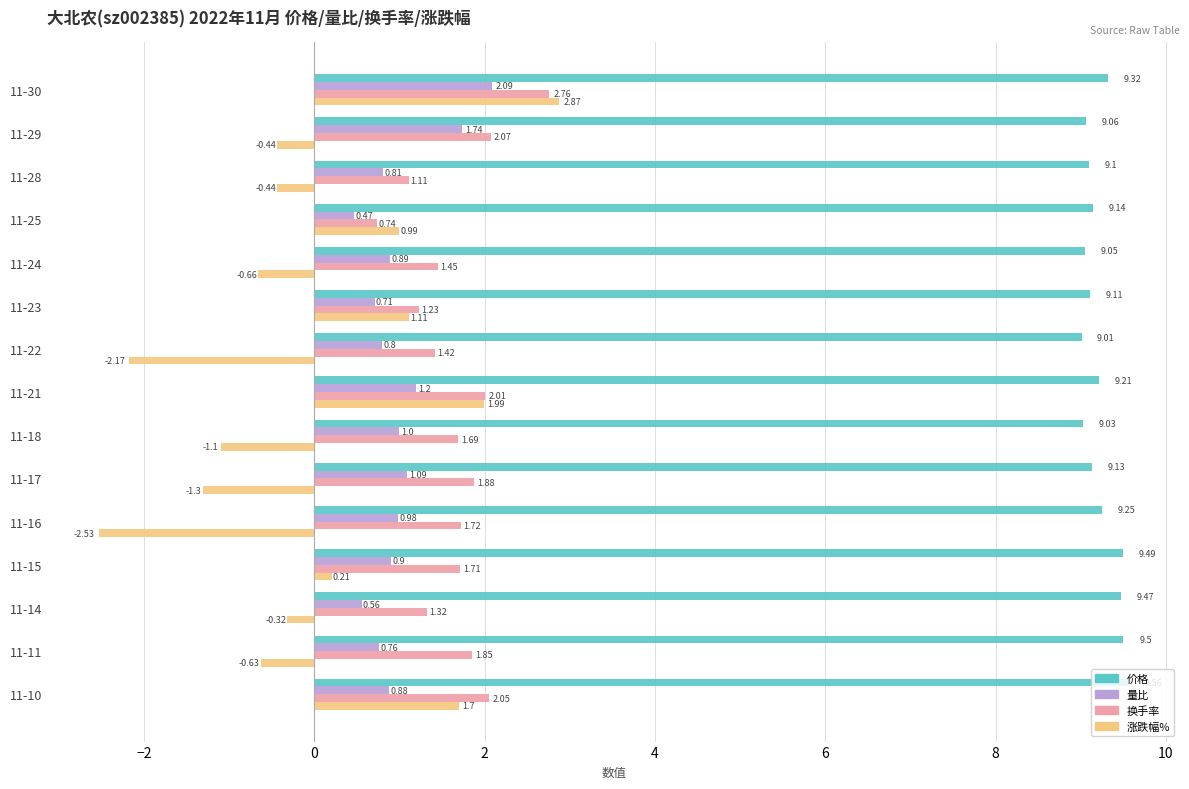

Which series has the largest range (max minus min)?

涨跌幅%